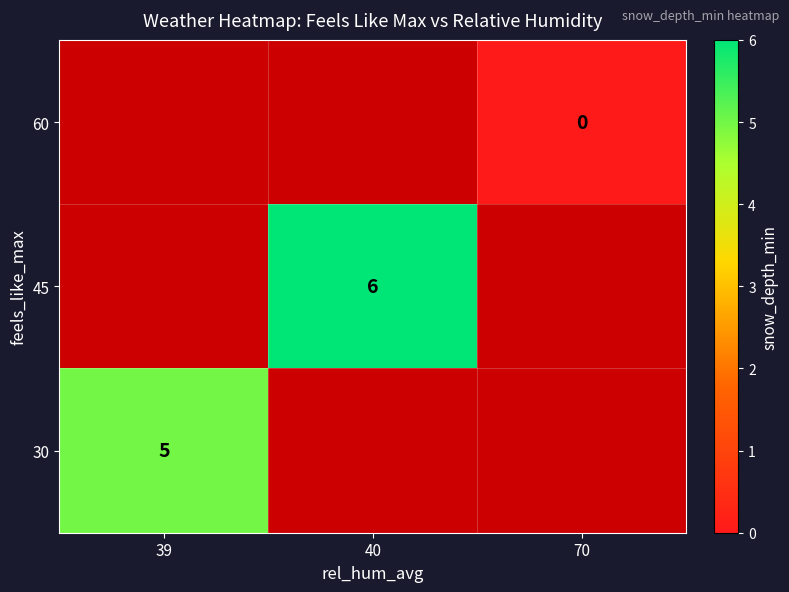

Which category has the lowest value in the row_0 series?

39